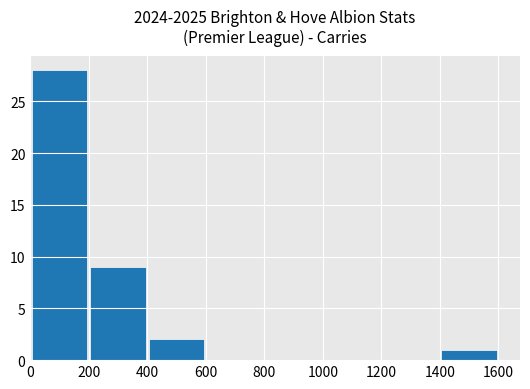

Does the chart contain stacked bars?

No